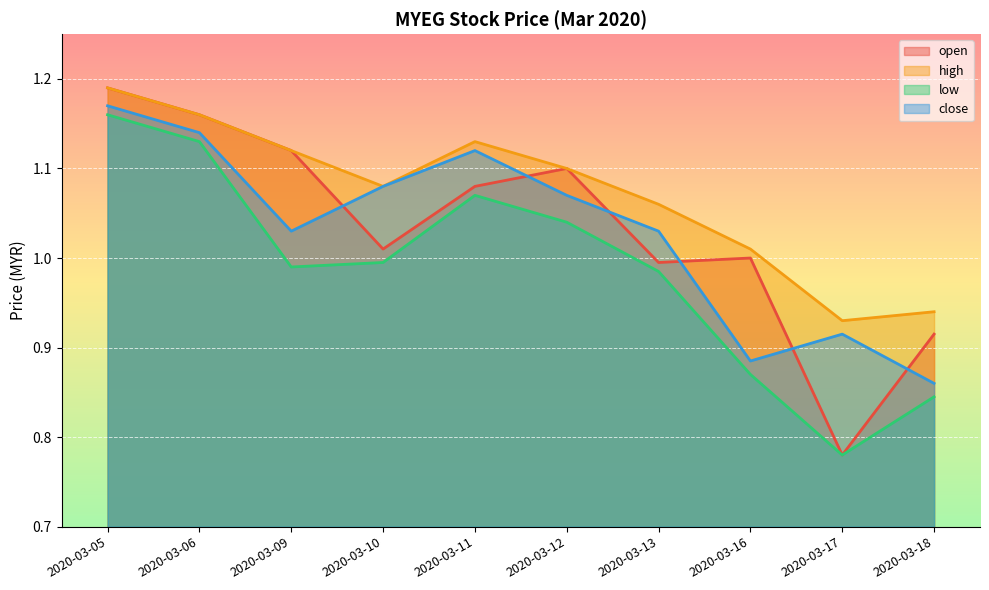

How many data points in close are above 1?

7